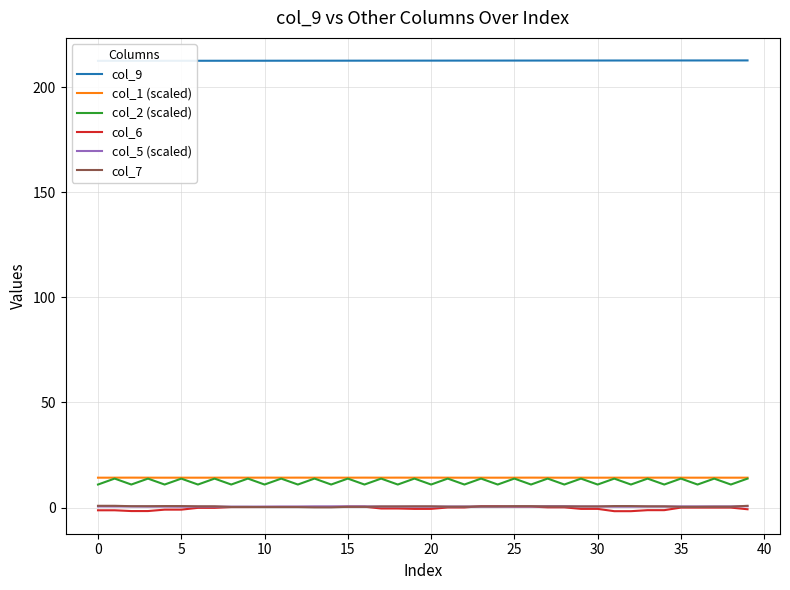

Does the chart have visible grid lines?

Yes